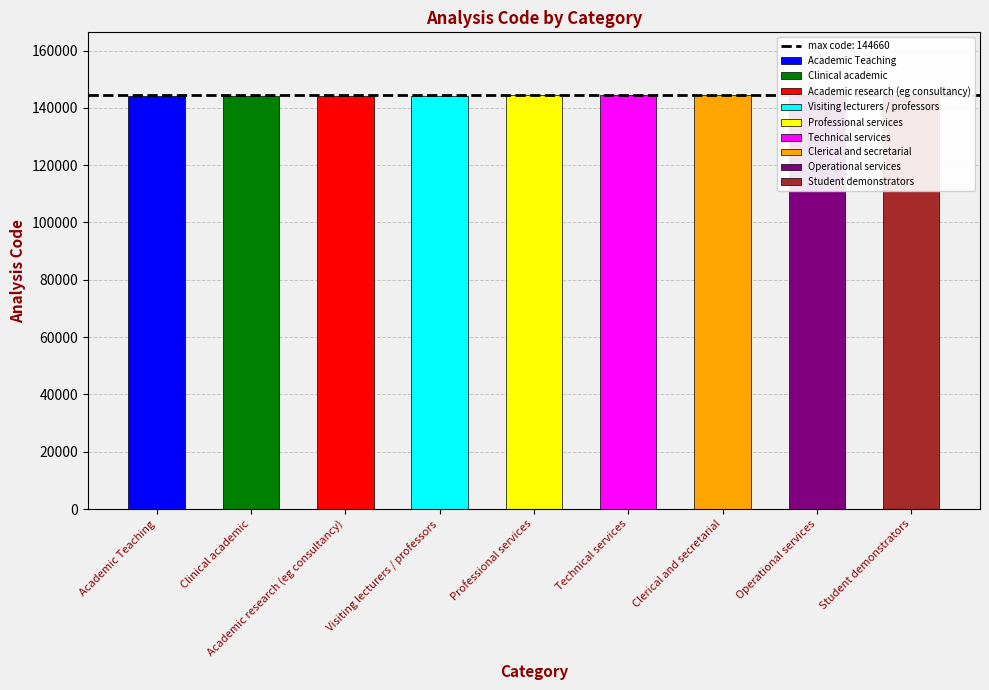

What position from the right is Visiting lecturers / professors?

6